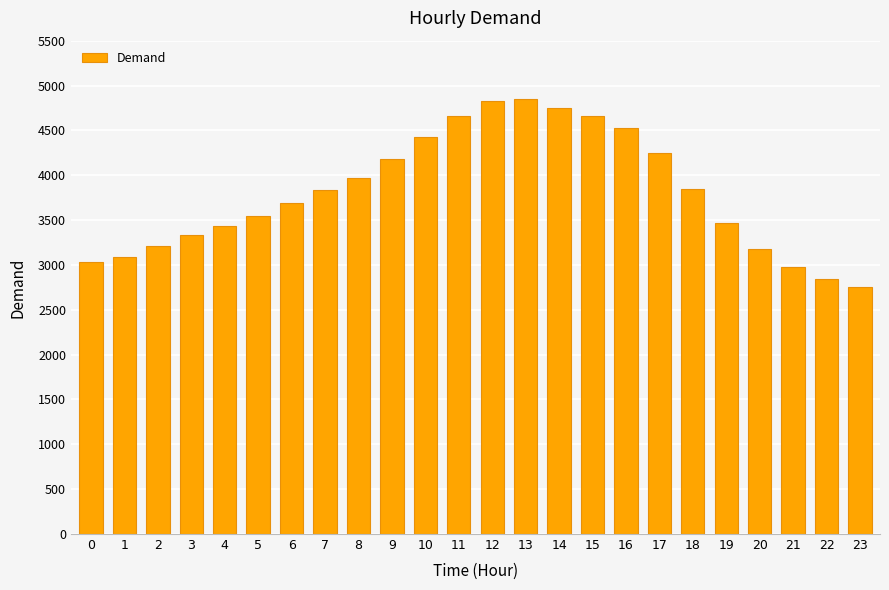

True or false: the data shows 981 at 14.

False